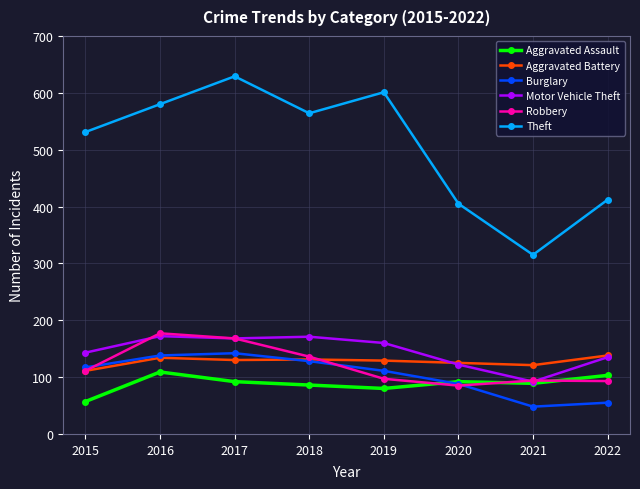

What is the maximum value for Aggravated Assault?

109